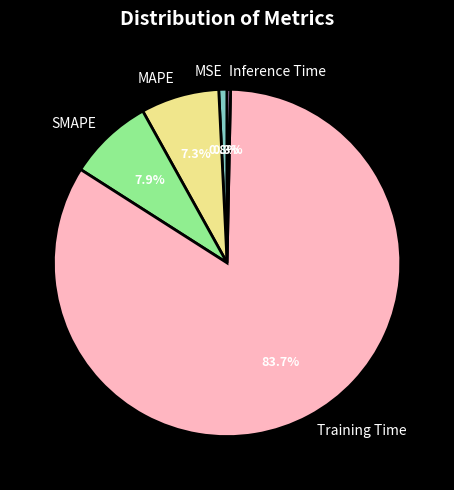

Which category has the biggest portion of the pie?

Training Time